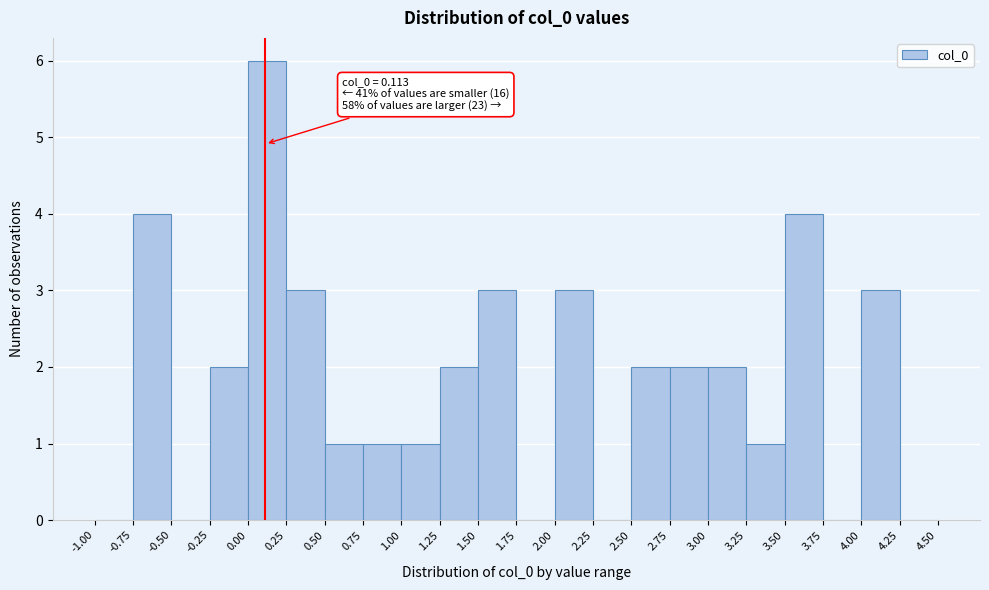

Over which range of the x-axis is the bar tallest?

0.00 to 0.25